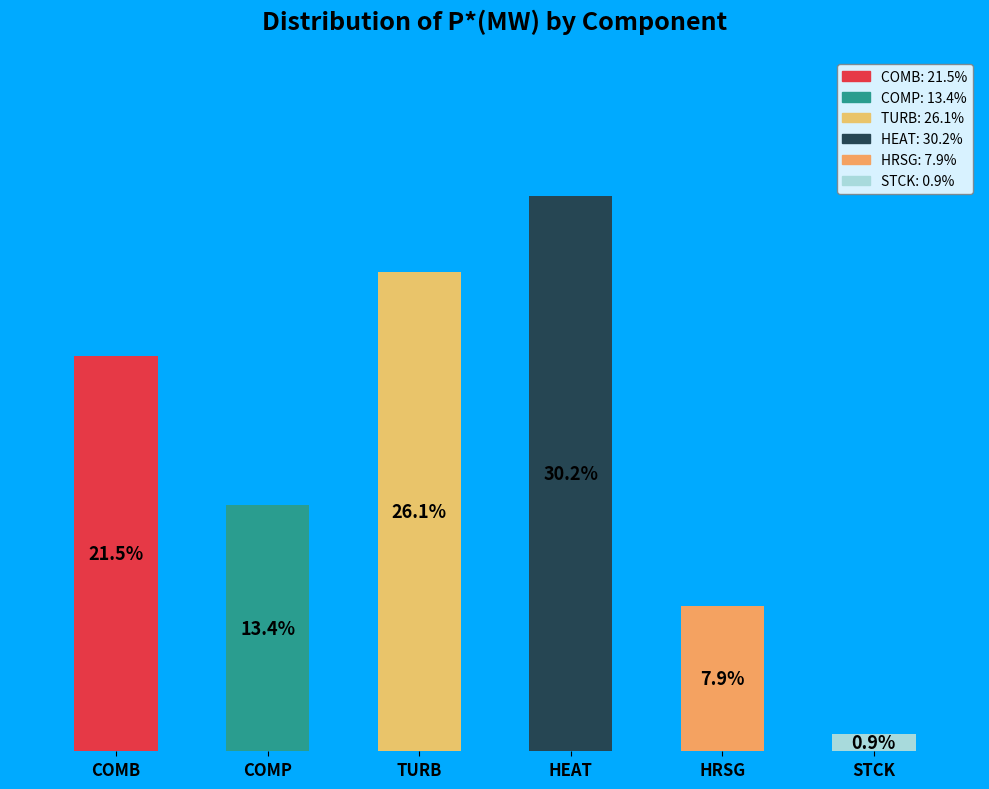

Which category has the highest value across all series?

HEAT